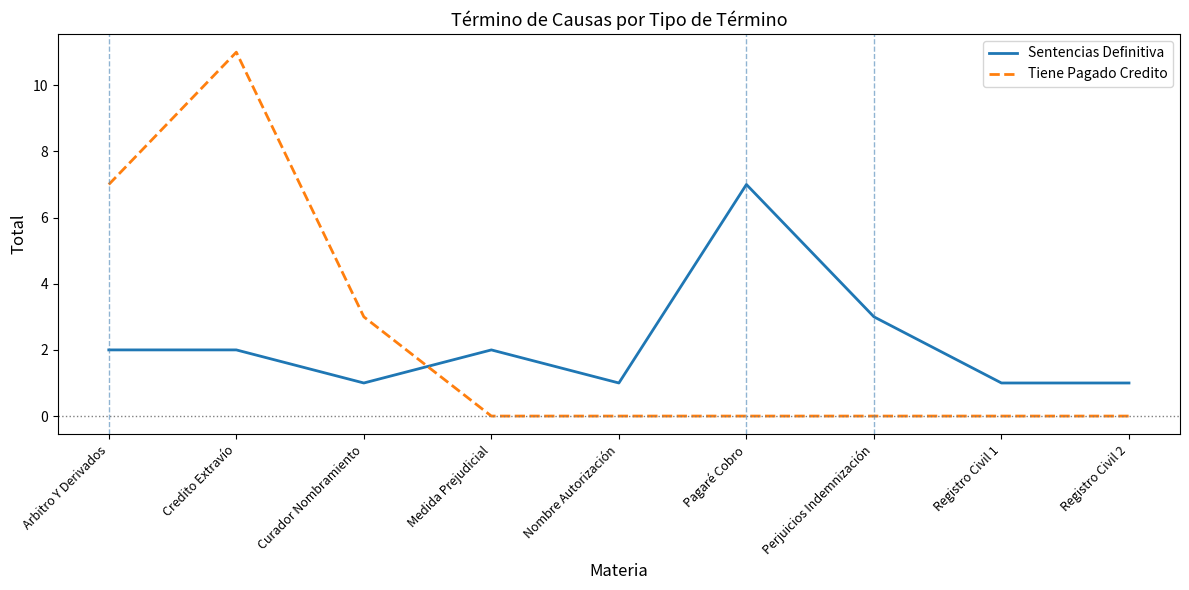

Count the number of data series in this chart.

2